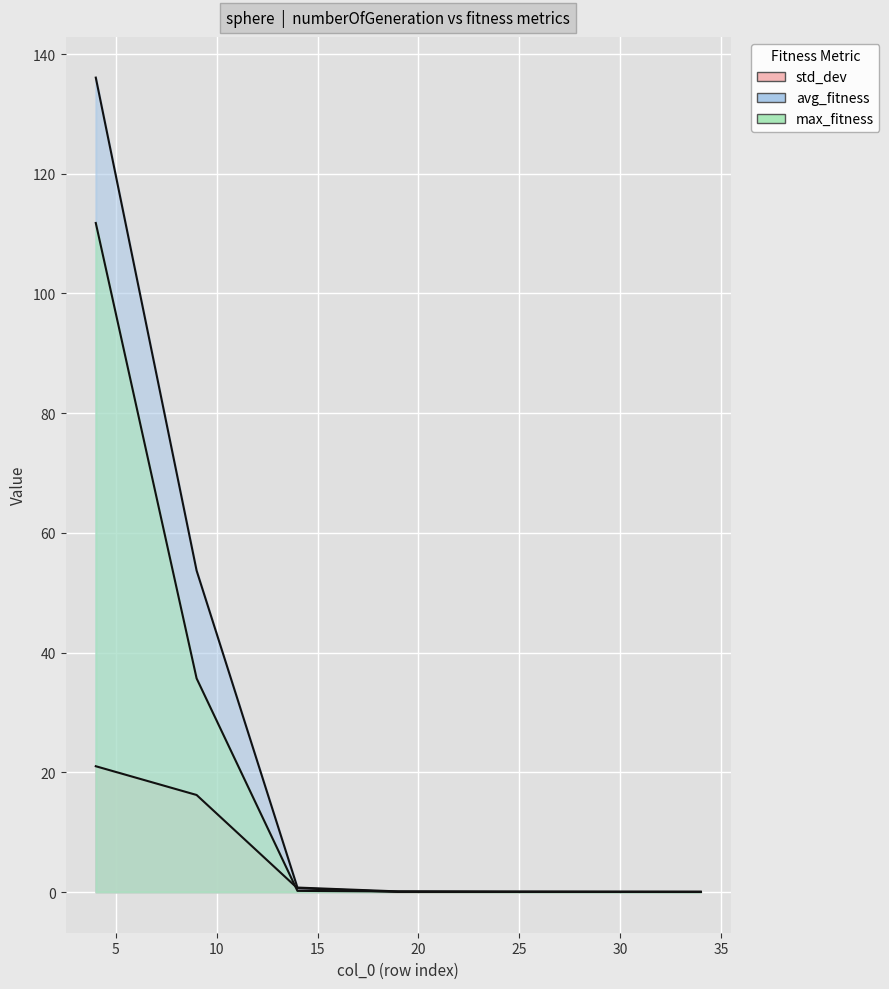

True or false: std_dev and avg_fitness cross at least once.

False